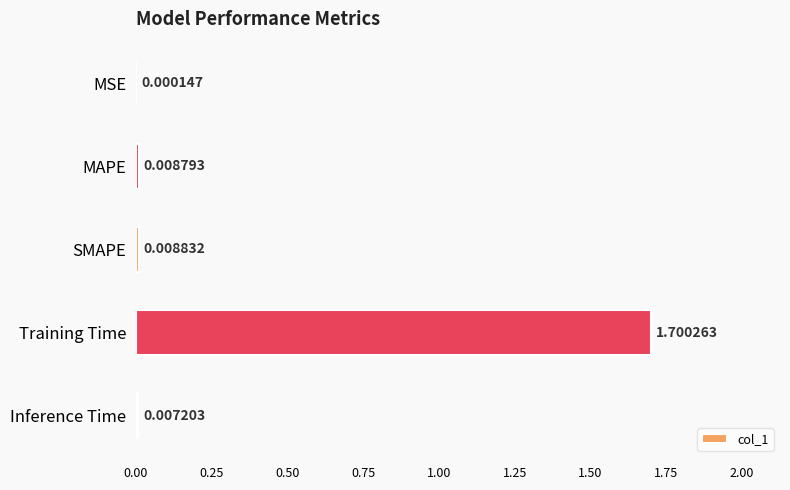

What is the sum of all values?

1.7